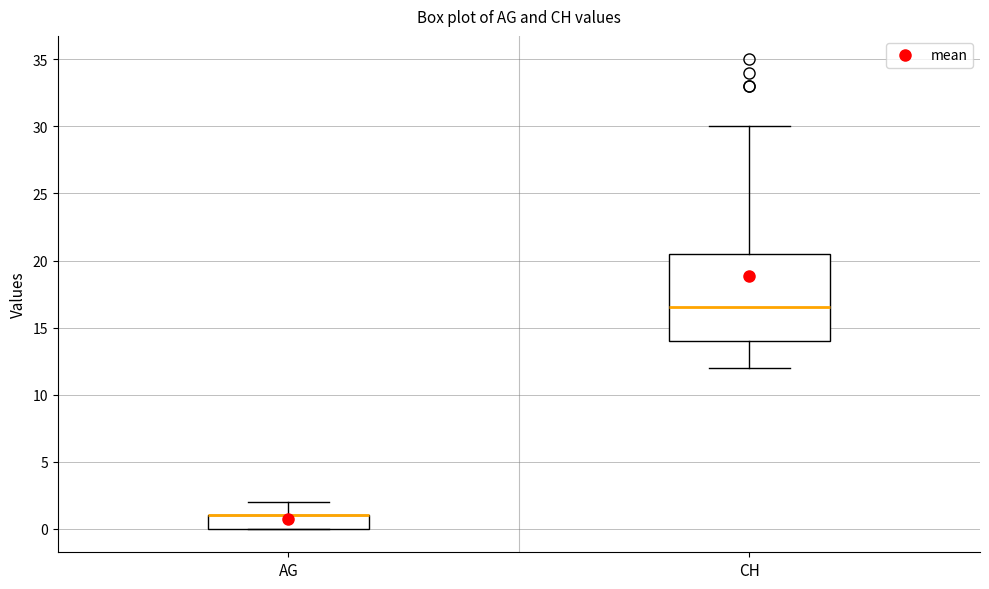

Where does the upper whisker of the box for AG end on the y-axis? The values are not printed on the chart, so give them approximately, as read against the axis.

2.0